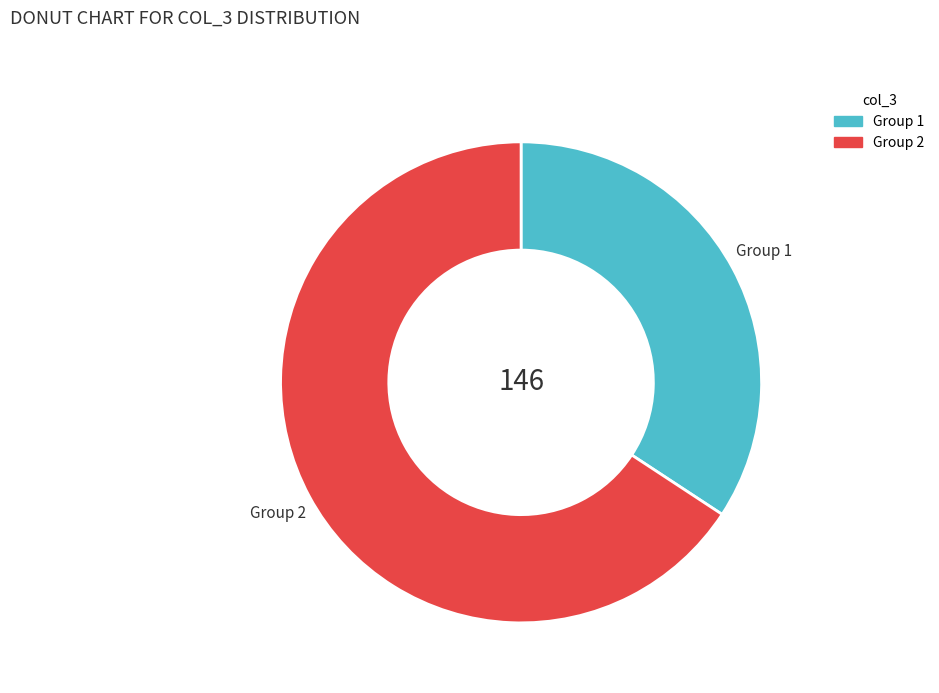

Does any single category account for the majority?

Yes